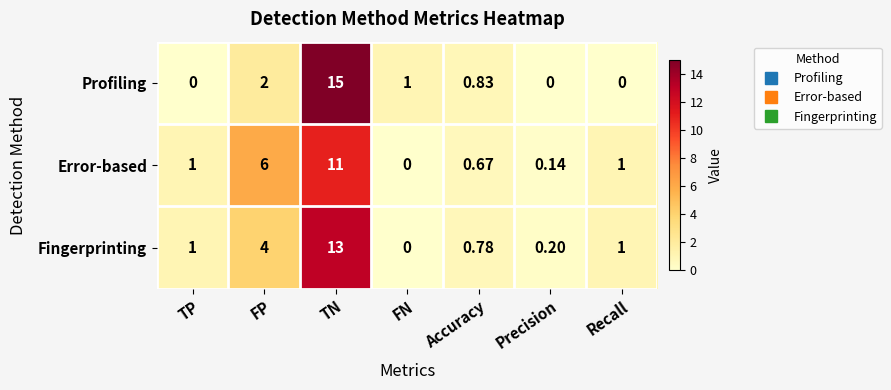

At Precision, list the series in order from smallest to largest.

Profiling, Error-based, Fingerprinting